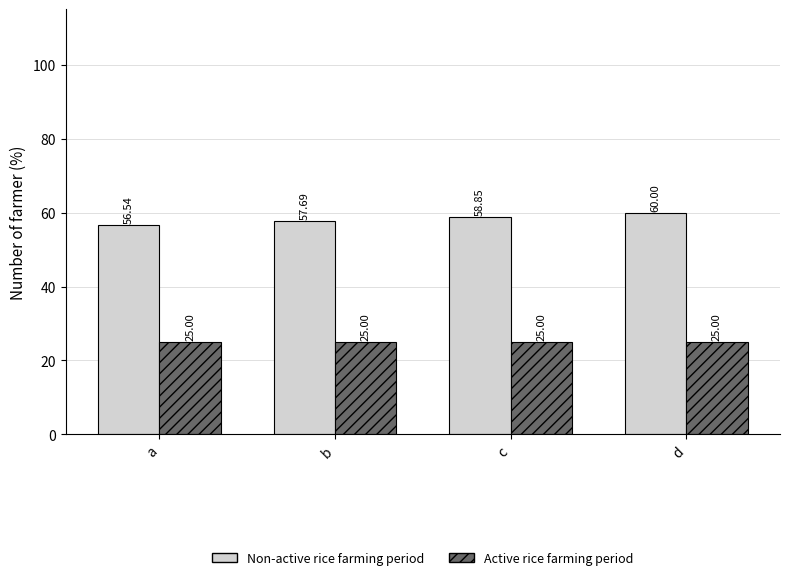

Which label corresponds to the largest value in the chart?

d